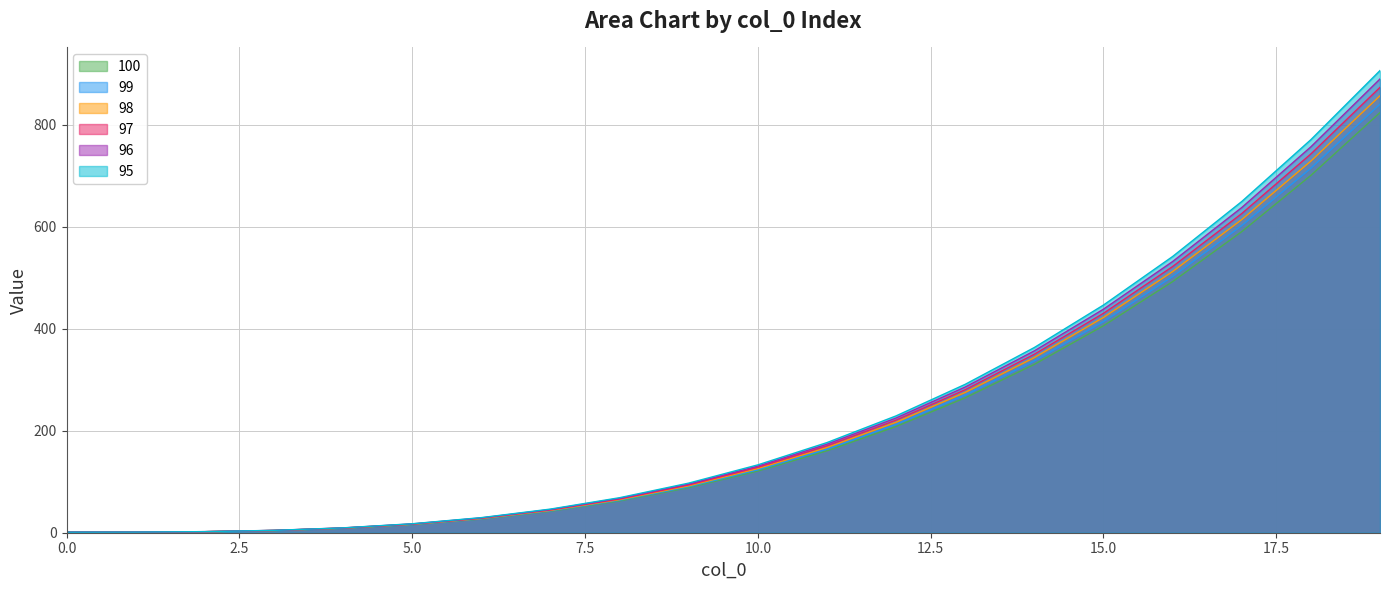

At 13, list the series in order from largest to smallest.

96, 97, 98, 99, 95, 100